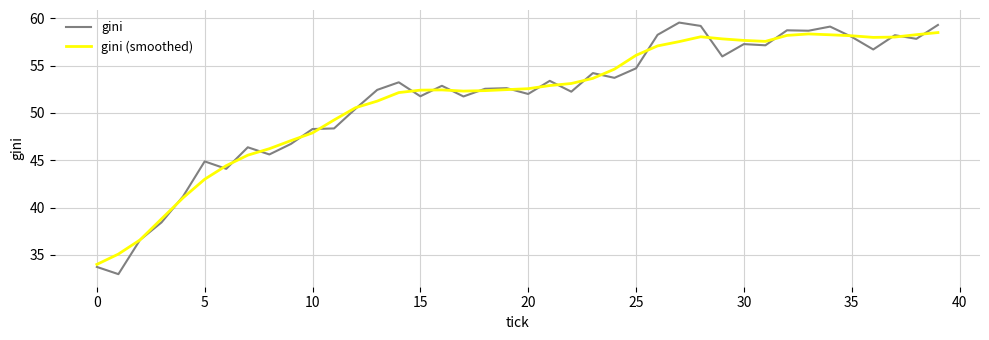

Which series has the largest range (max minus min)?

gini